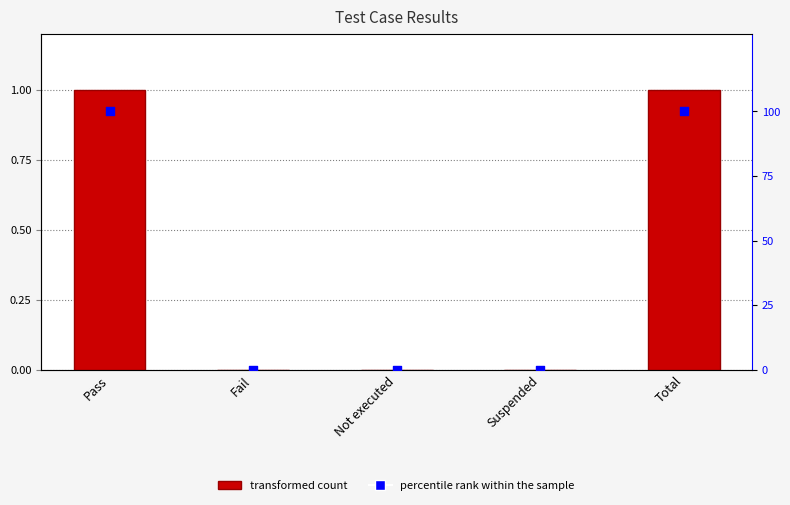

Is the value of col_7 at Total greater than the value of percentile rank within the sample at Not executed?

Yes